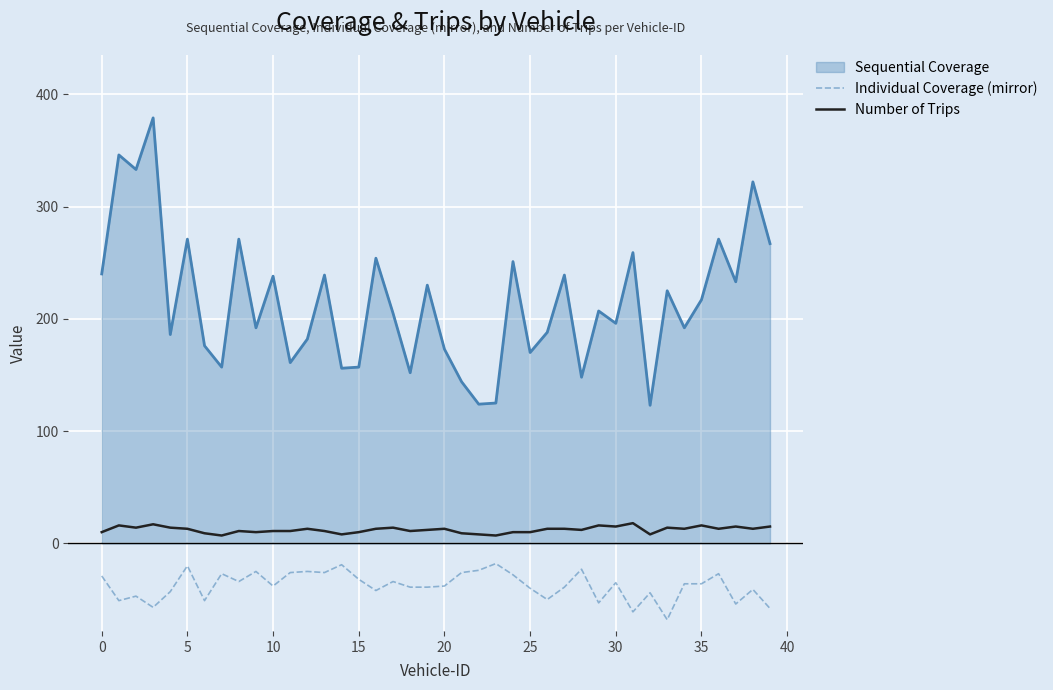

Which series has the largest range (max minus min)?

Sequential Coverage